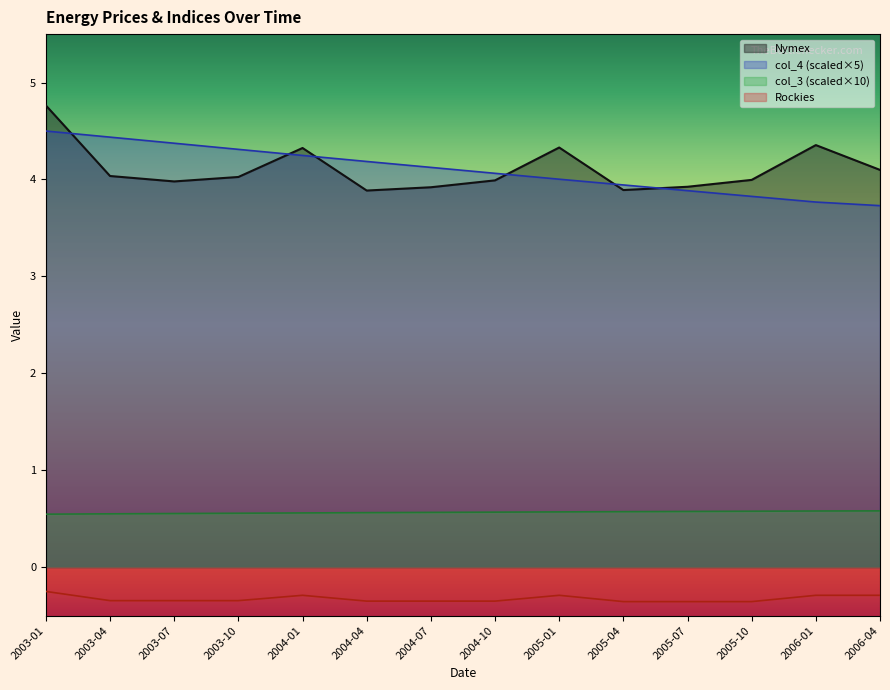

Reading left to right, transcribe all the data shown in this chart.

Nymex: 4.8	4.0	4.0	4.0	4.3	3.9	3.9	4.0	4.3	3.9	3.9	4.0	4.4	4.1
Rockies: -0.2	-0.3	-0.3	-0.3	-0.3	-0.3	-0.3	-0.3	-0.3	-0.4	-0.4	-0.4	-0.3	-0.3
col_3: 0.5	0.6	0.6	0.6	0.6	0.6	0.6	0.6	0.6	0.6	0.6	0.6	0.6	0.6
col_4: 4.5	4.4	4.4	4.3	4.2	4.2	4.1	4.1	4.0	3.9	3.9	3.8	3.8	3.7